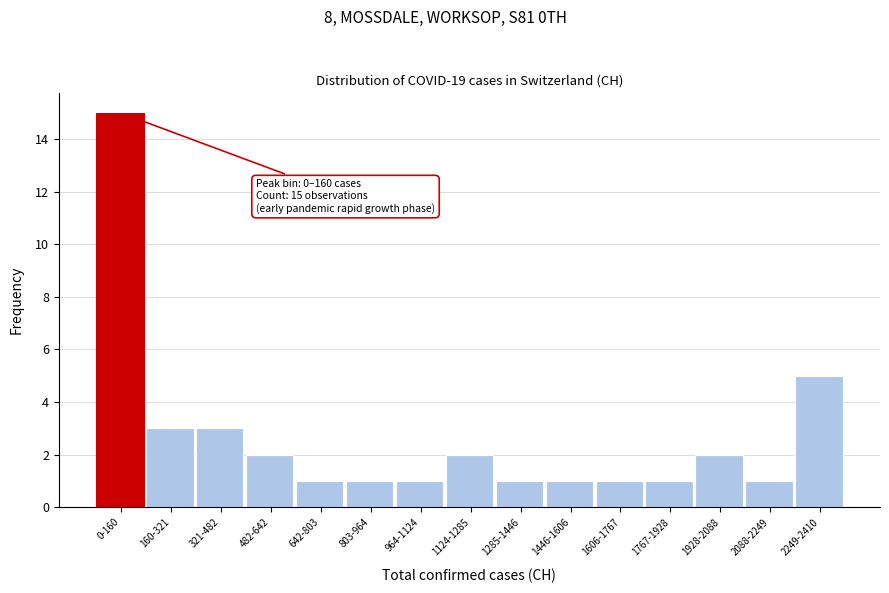

Reading left to right, list all the values displayed in this chart.

0-160=15	160-321=3	321-482=3	482-642=2	642-803=1	803-964=1	964-1124=1	1124-1285=2	1285-1446=1	1446-1606=1	1606-1767=1	1767-1928=1	1928-2088=2	2088-2249=1	2249-2410=5